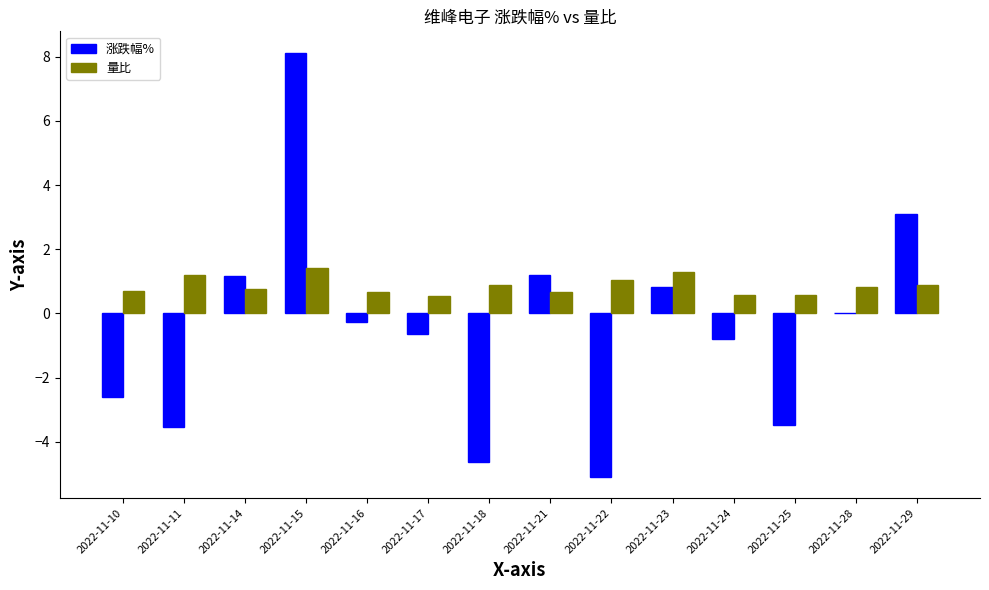

Count the number of categories in the chart.

14